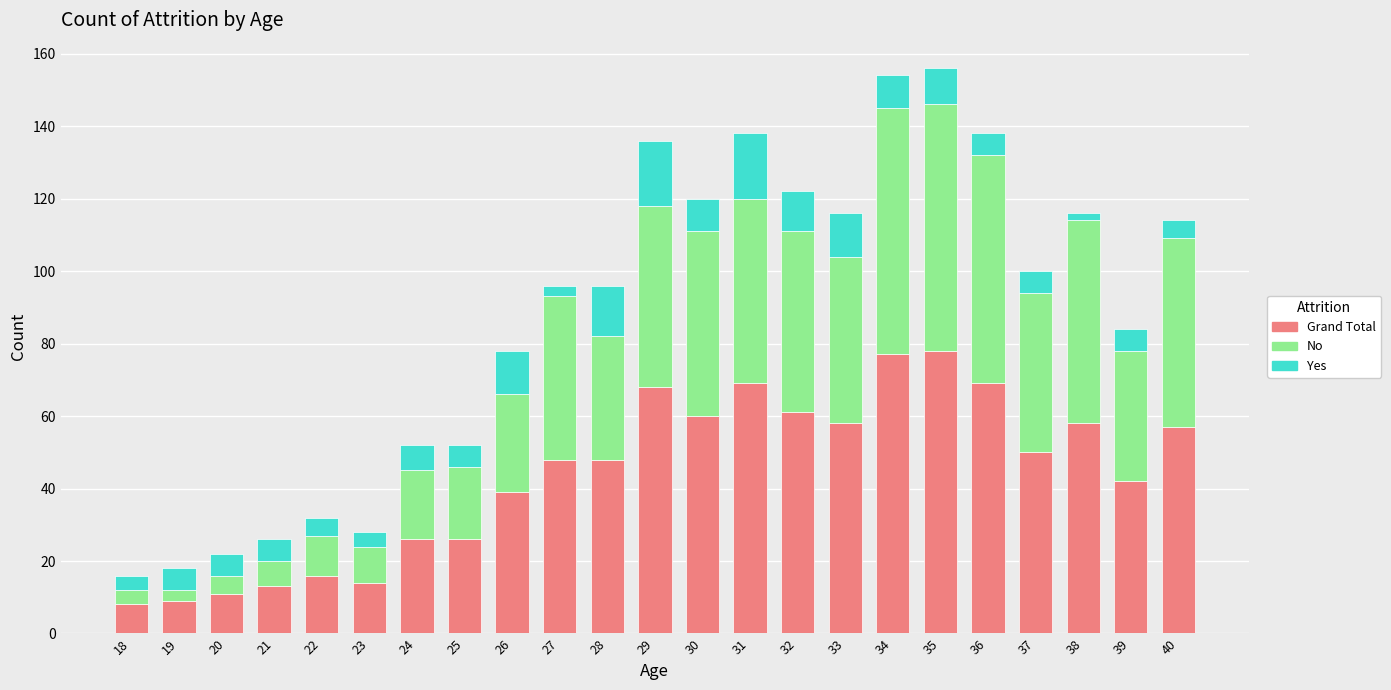

Are the bars horizontal?

No